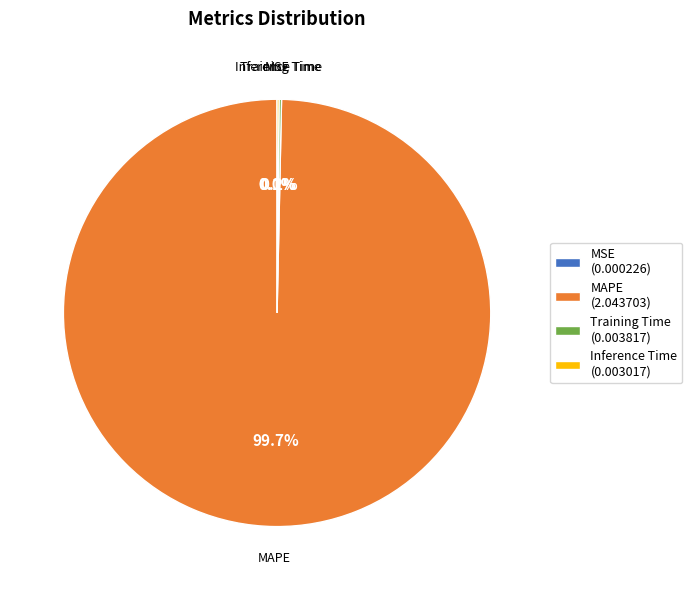

Is there any slice that represents more than half of the pie?

Yes